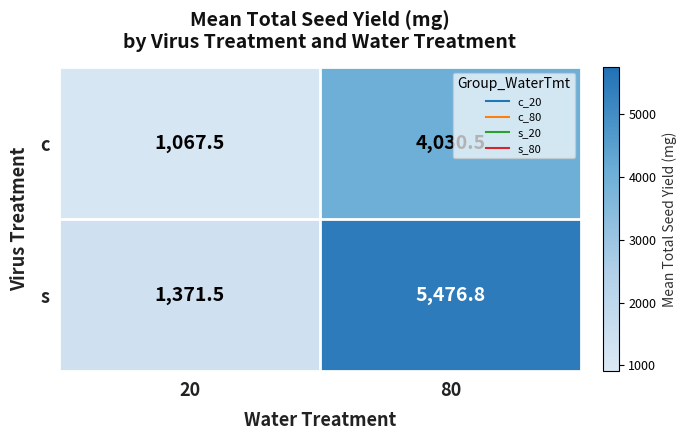

List the series in order of their overall mean, highest first.

s, c